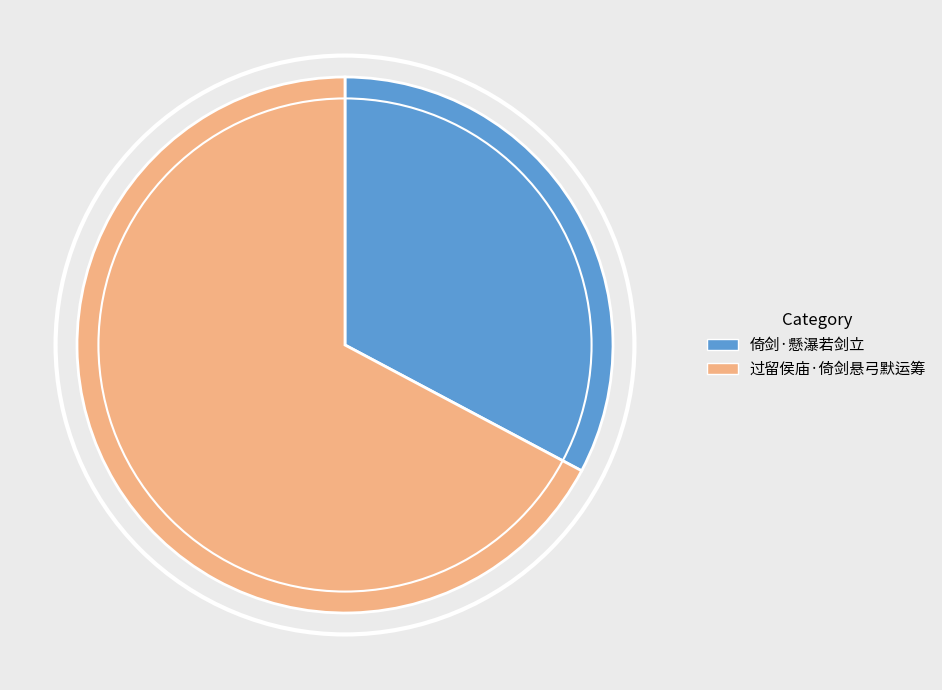

Which has a higher value, 过留侯庙·倚剑悬弓默运筹 or 倚剑·懸瀑若剑立?

过留侯庙·倚剑悬弓默运筹